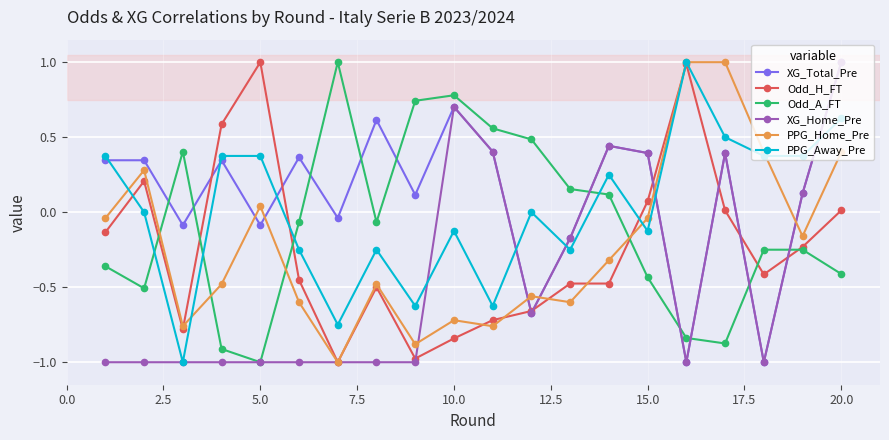

What is the greatest value displayed?

1.0